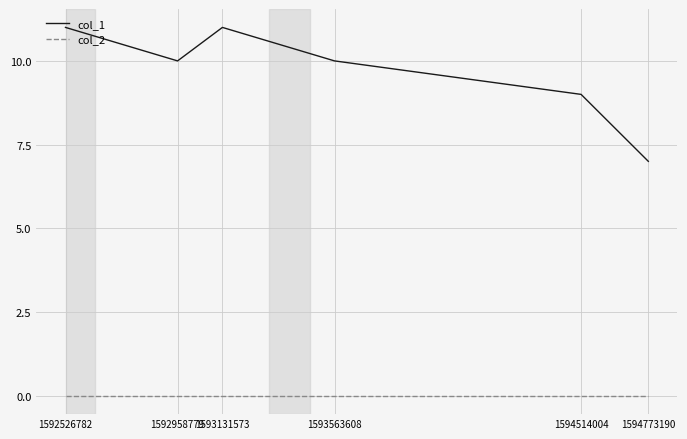

What is the difference between the maximum and minimum values in the col_1 series?

4